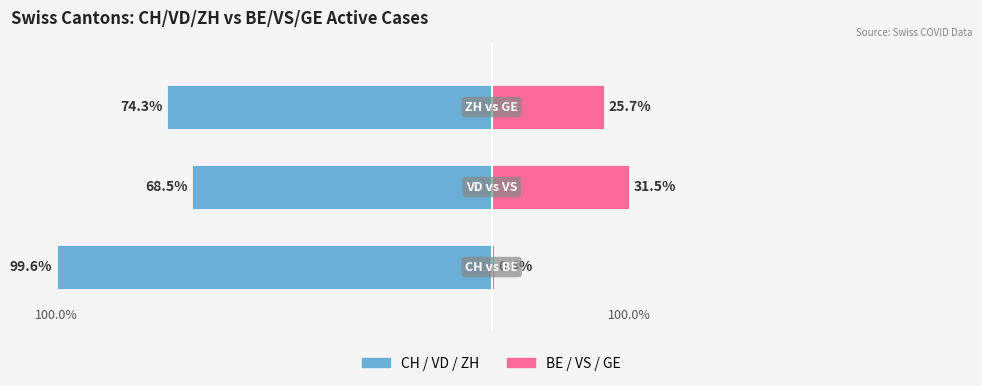

What is the value of the BE / VS / GE bar at the 3rd from the left?

25.7